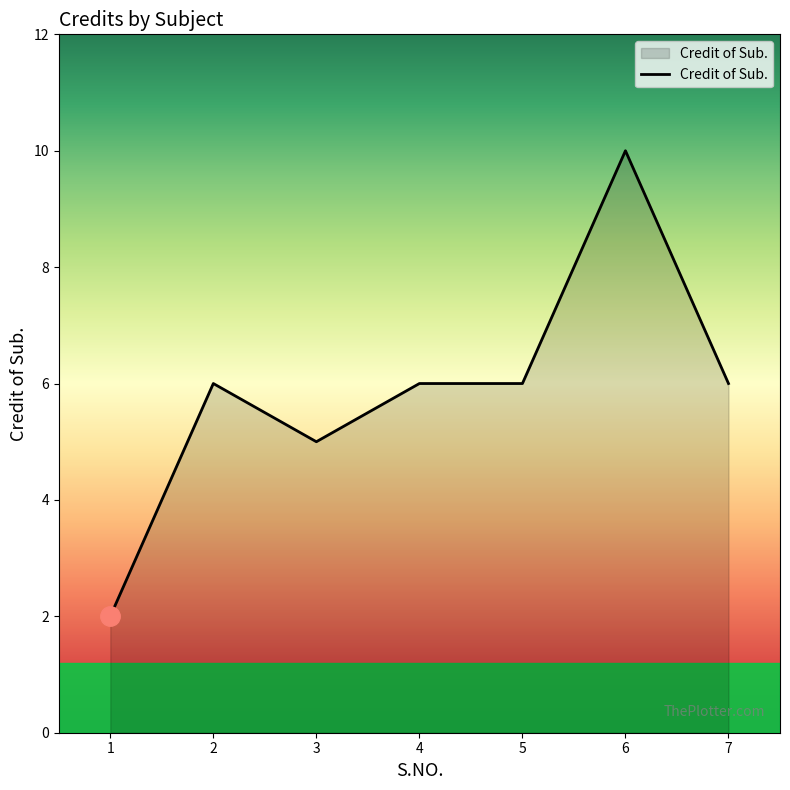

What value does the data have at 7?

6